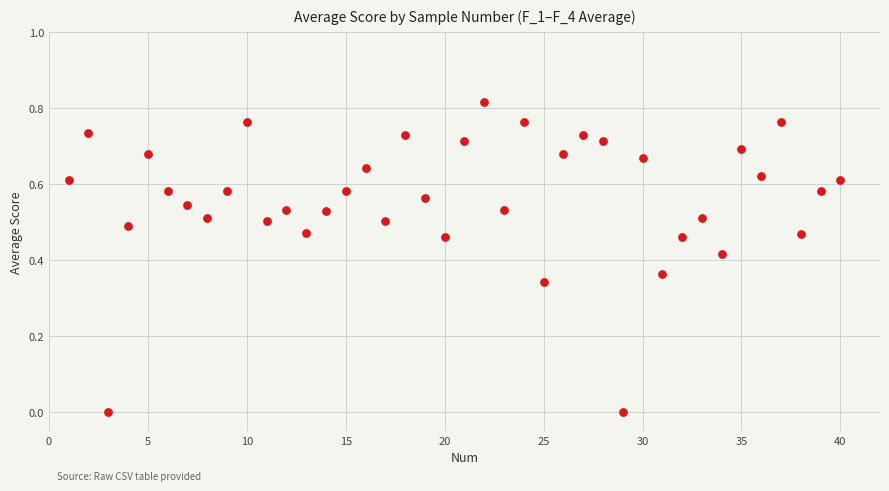

What is the range of X values (max minus min)?

39.0